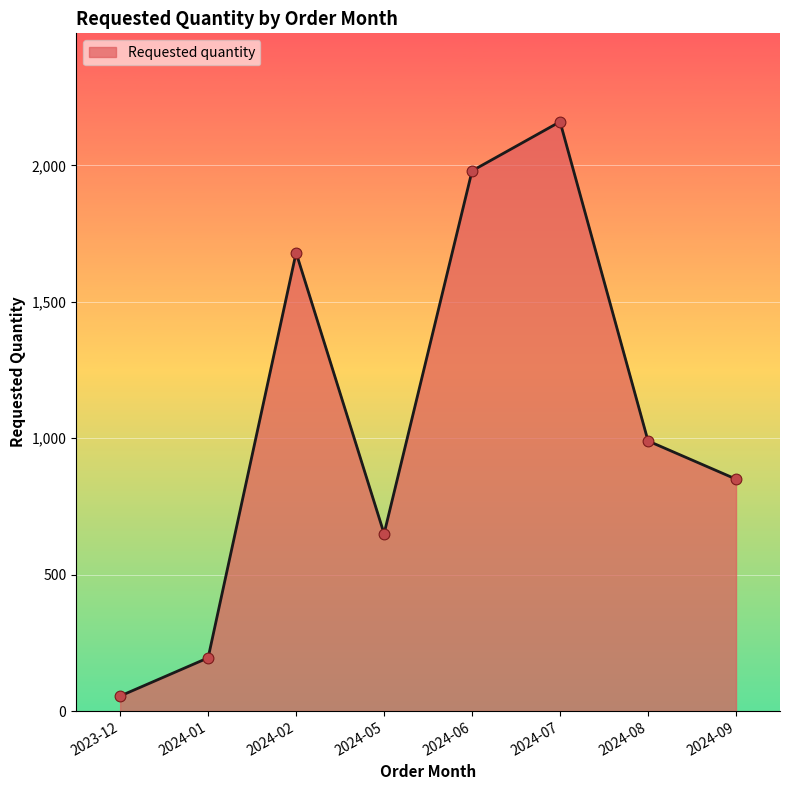

Which has a higher value, 2024-05 or 2024-06?

2024-06